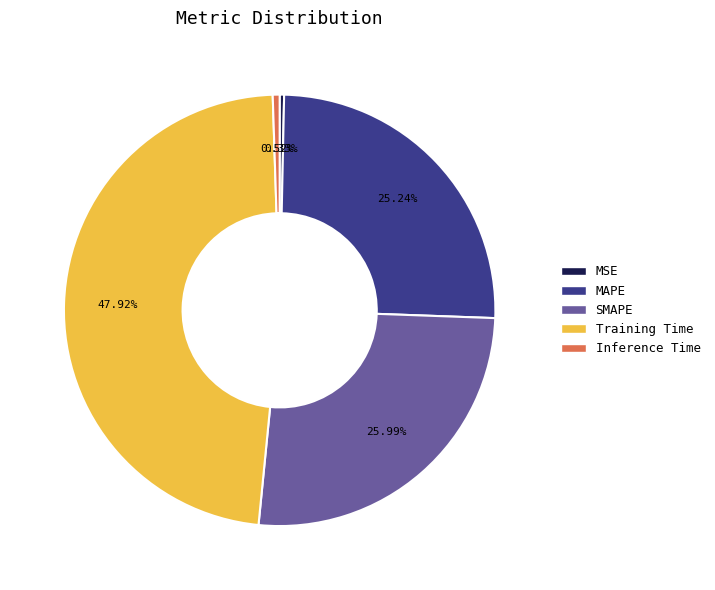

Do Inference Time and SMAPE together represent more than half of the pie?

No